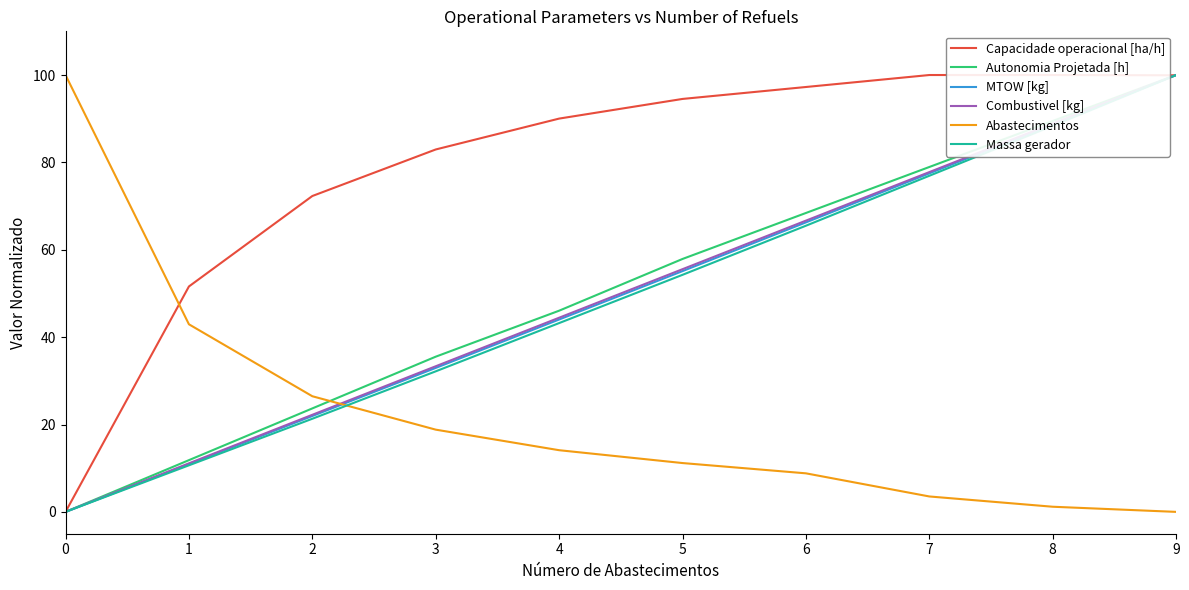

How many intersections are there between MTOW [kg] and Abastecimentos?

1